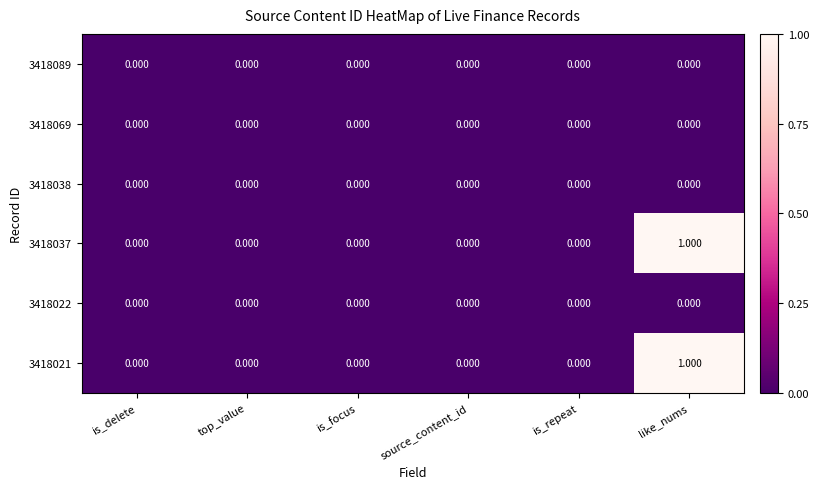

At which category does the chart reach its peak across all series?

like_nums